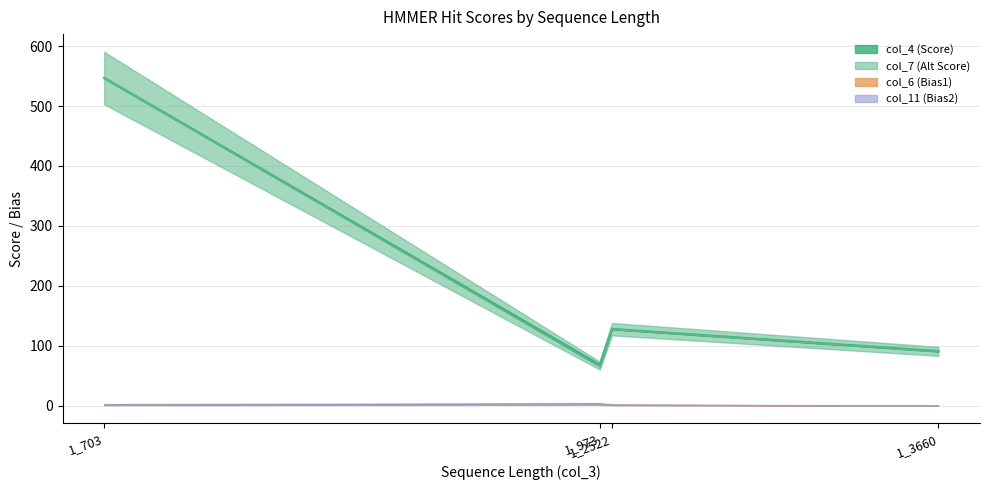

True or false: col_4 (Score) and col_7 (Alt Score) intersect in this chart.

False